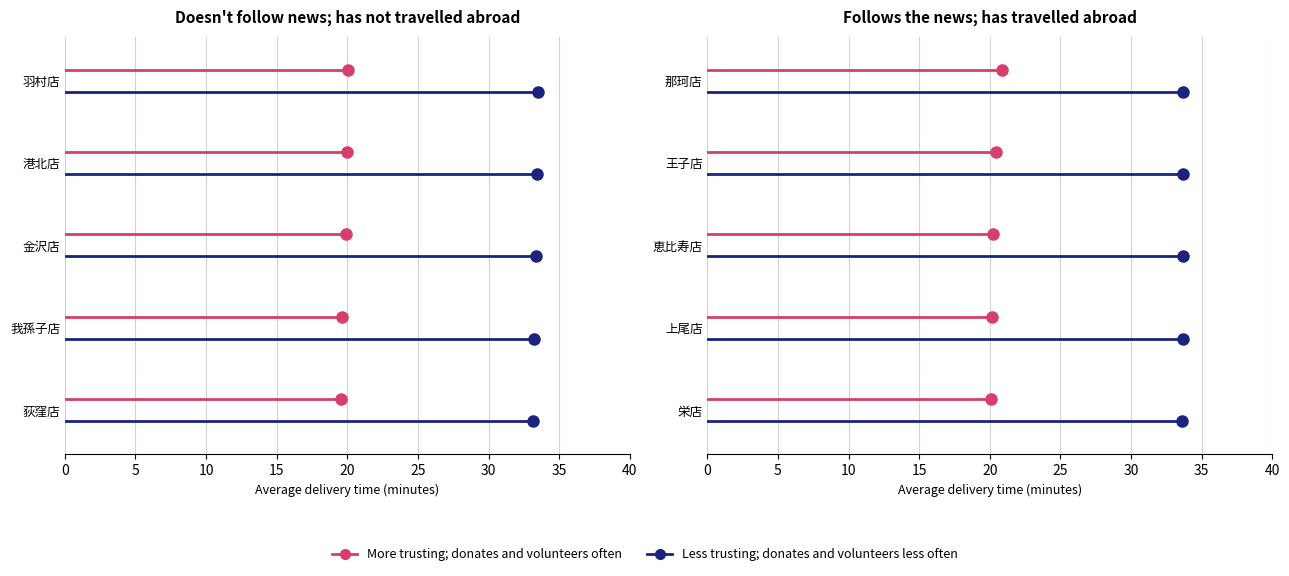

How many lines are shown in the chart?

2